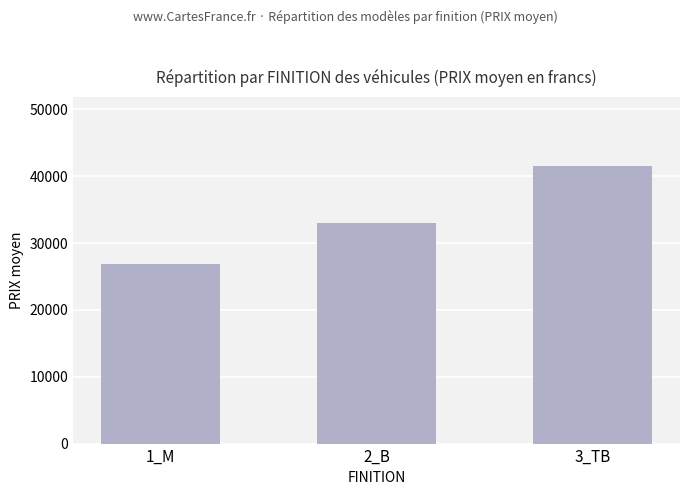

What is the label of the 1st bar from the left?

1_M